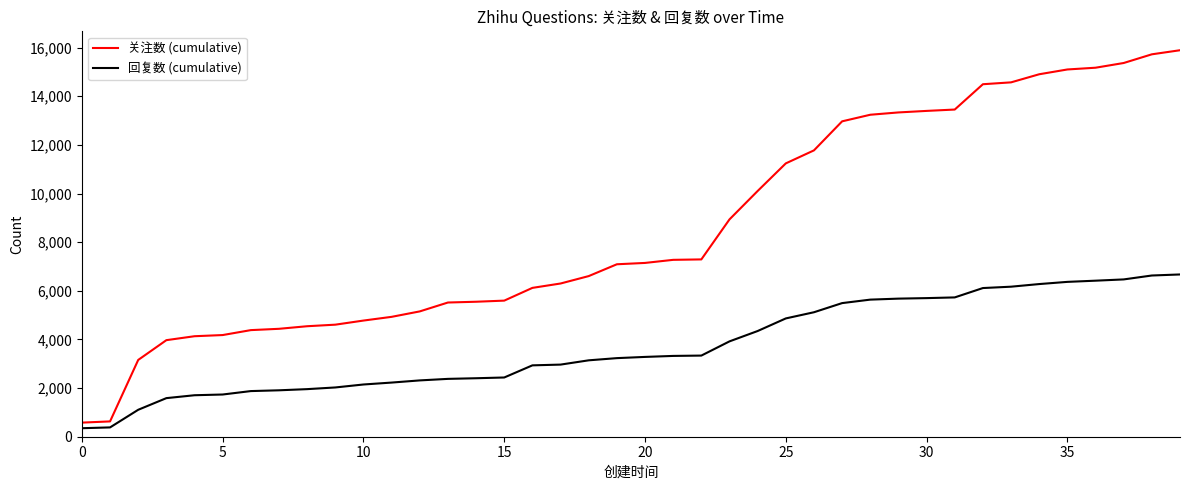

Which series has the largest total across all categories?

关注数 (cumulative)